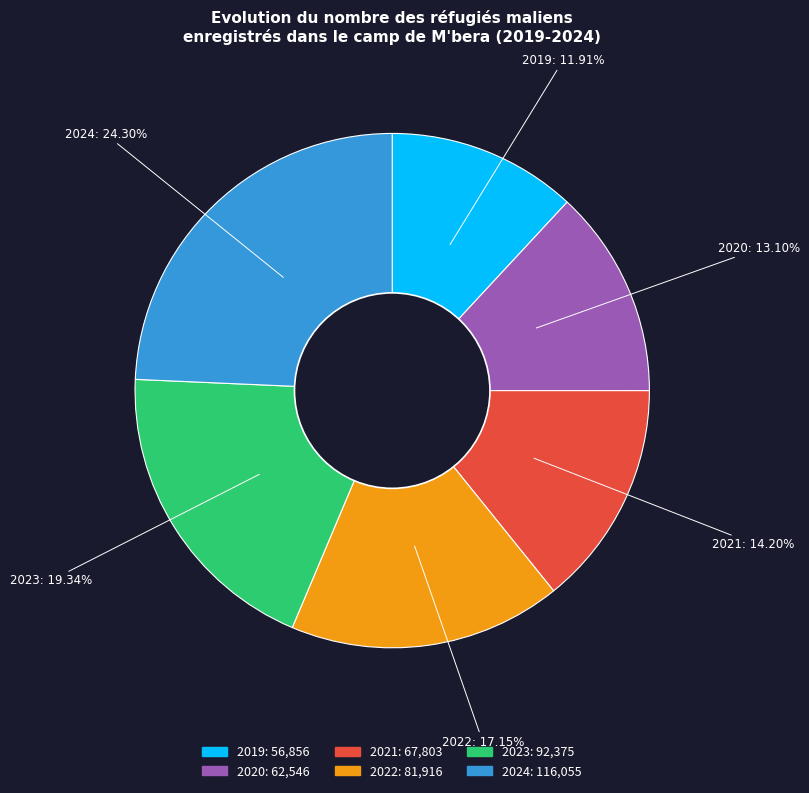

What is the largest slice in the pie chart?

2024